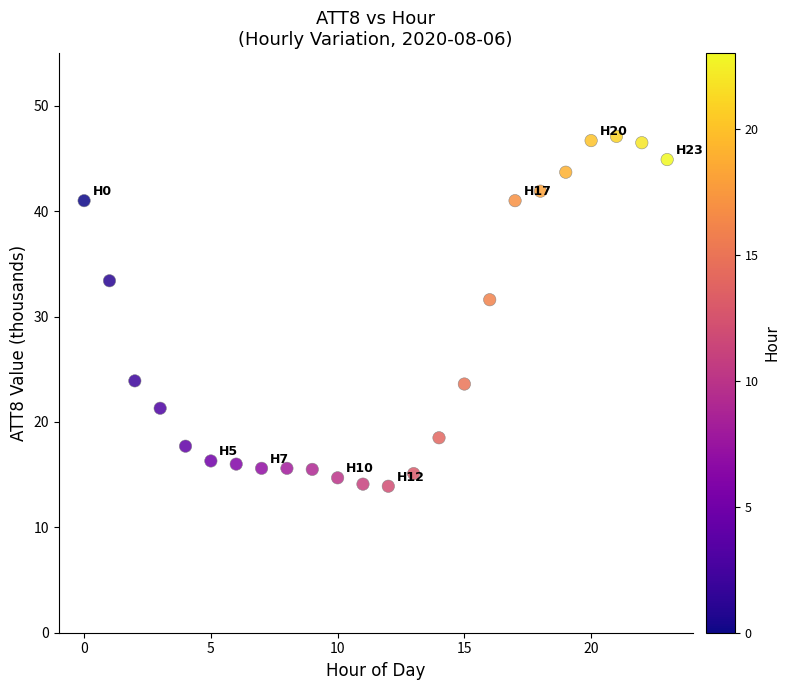

What is the range of Y values (max minus min)?

33.2